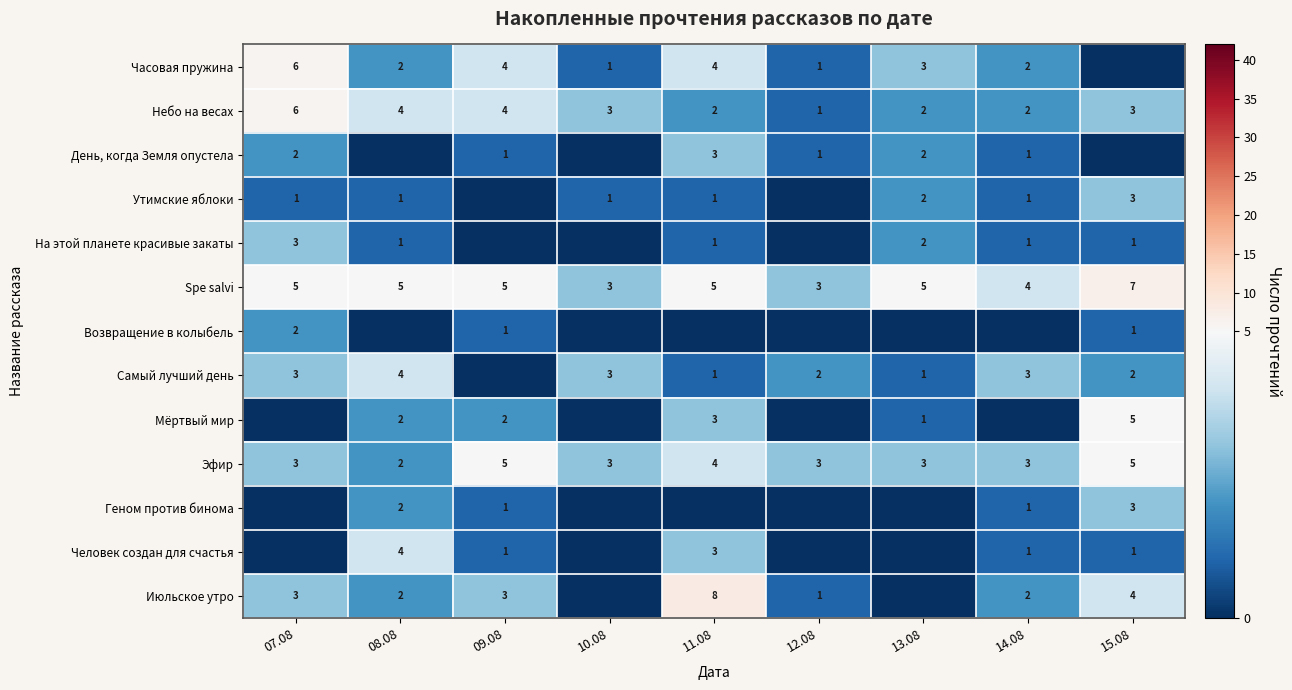

How many Небо на весах values are between 2 and 4?

7